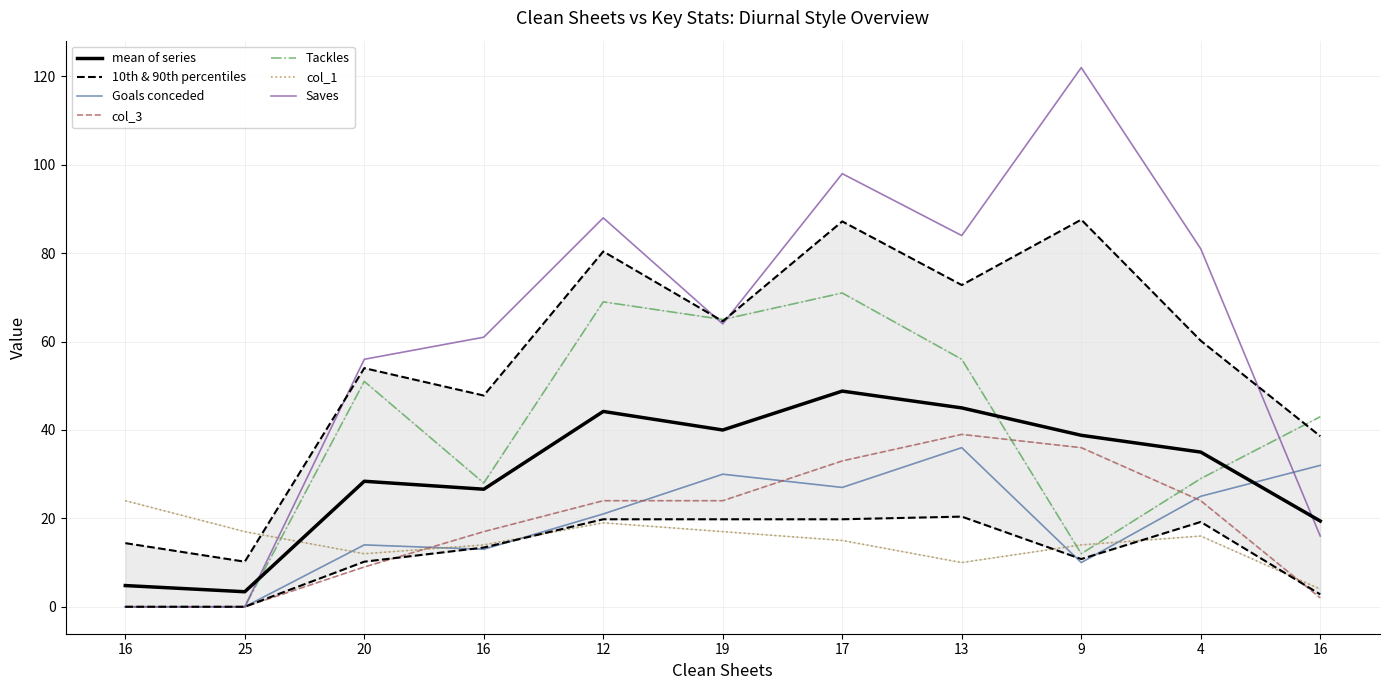

How many intersections are there between Goals conceded and Saves?

1